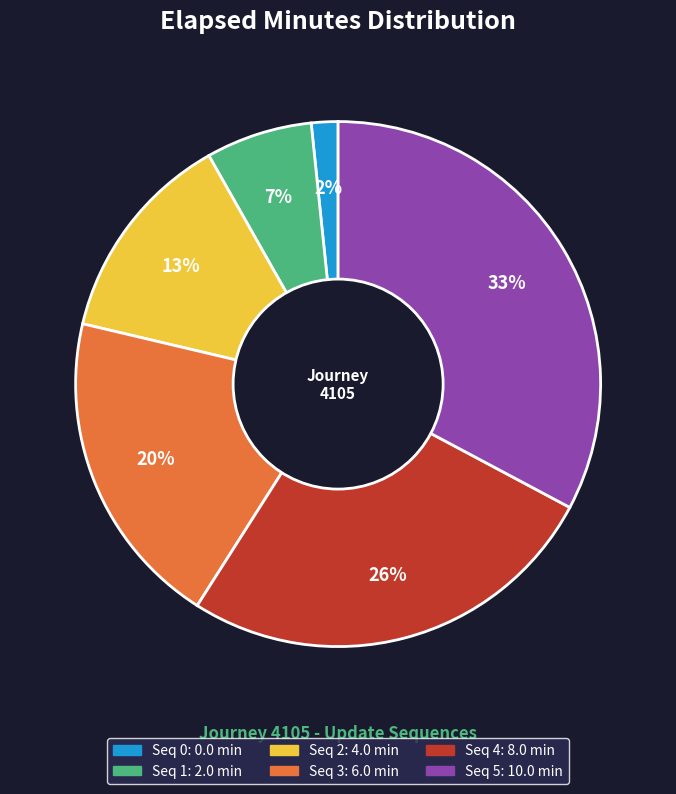

To the nearest percent, what is the average slice percentage?

17%